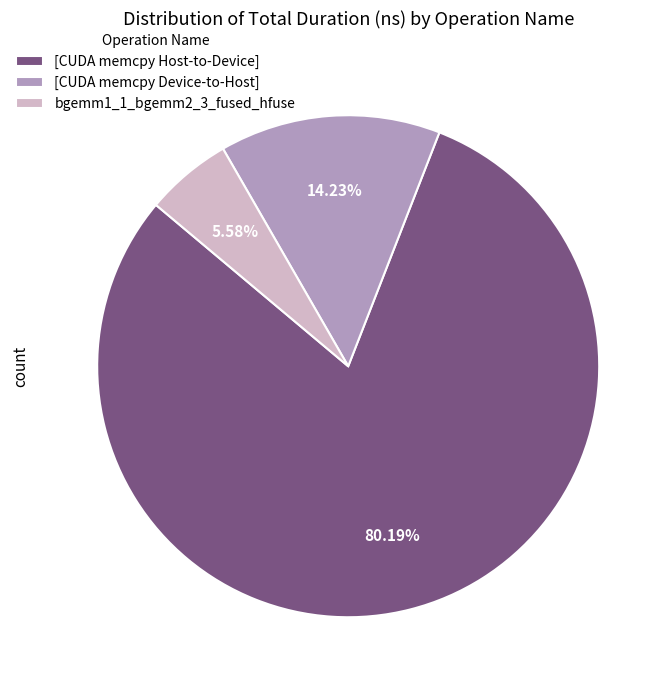

Rank the categories by value from lowest to highest.

bgemm1_1_bgemm2_3_fused_hfuse, [CUDA memcpy Device-to-Host], [CUDA memcpy Host-to-Device]